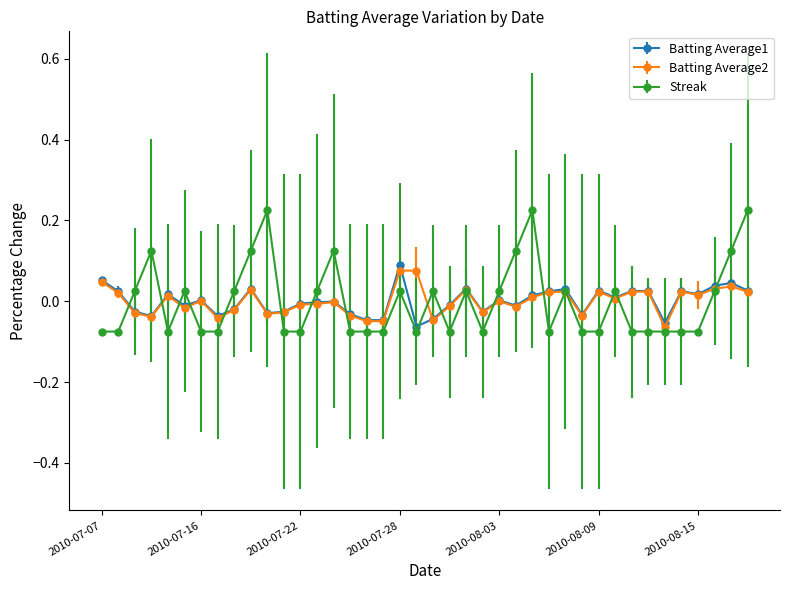

True or false: Streak has more than 1 points higher than both neighbors.

True